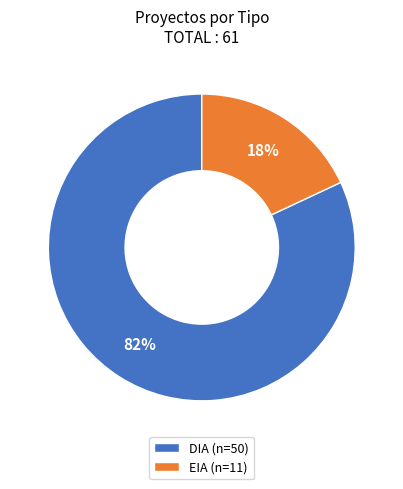

To the nearest percent, what portion does DIA represent?

82%